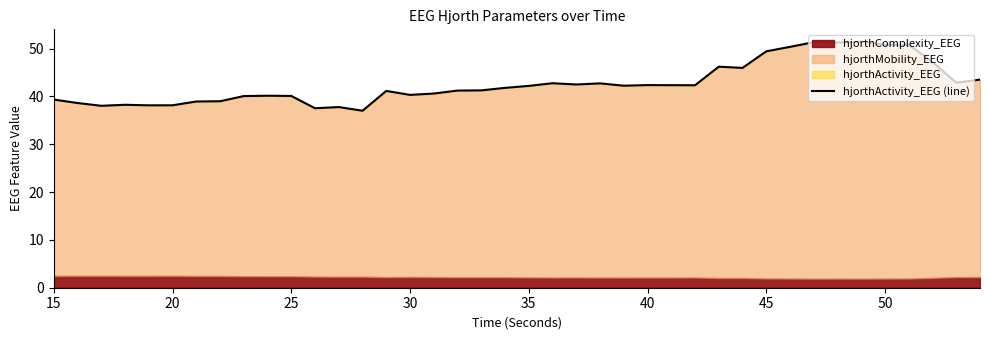

True or false: the data shows 15.1 at 37.

False